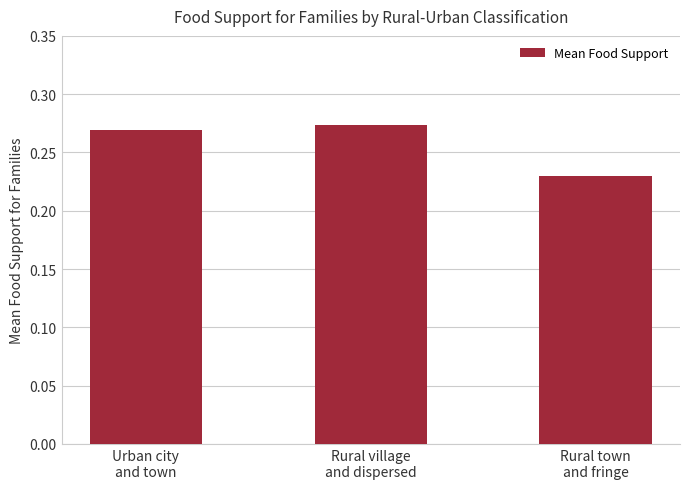

Are the bars horizontal?

No